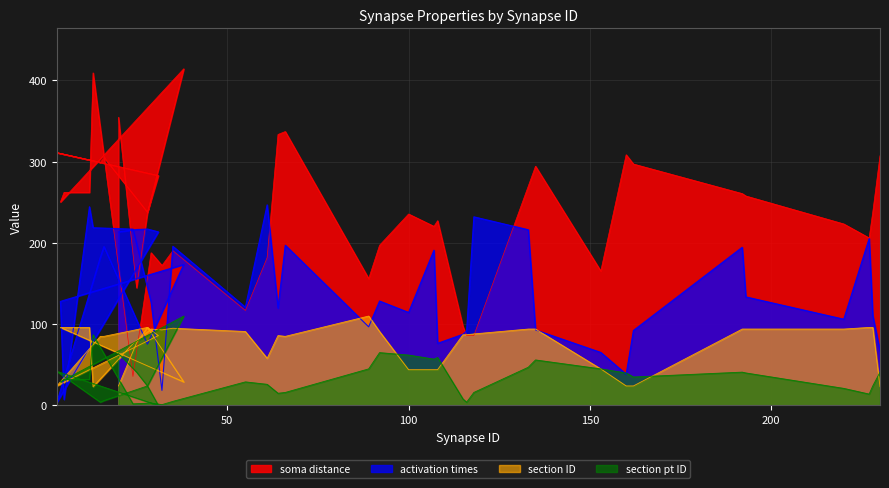

Reading left to right, extract all data points from this chart.

soma distance: 354.6	144.9	237.8	283.0	311.2	299.3	305.2	237.8	414.3	250.4	262.2	262.2	409.3	35.6	187.9	172.2	190.5	116.8	181.8	333.5	337.1	156.1	197.1	235.6	220.4	227.3	97.0	86.1	86.0	269.8	294.5	165.4	308.5	297.1	260.7	257.8	223.4	206.1	237.8	307.4
activation times: 213.6	216.5	217.1	213.6	3.5	182.3	195.6	75.4	173.4	128.1	7.3	244.5	218.7	217.0	127.2	18.5	195.9	120.9	246.9	119.9	197.2	96.8	128.5	114.4	191.1	76.4	87.6	91.8	232.1	216.2	92.9	65.2	38.4	92.3	194.6	133.6	106.1	205.5	110.6	67.1
section ID: 24.0	77.0	96.0	86.0	24.0	85.0	85.0	96.0	29.0	96.0	96.0	96.0	23.0	76.0	94.0	93.0	95.0	91.0	58.0	86.0	85.0	110.0	91.0	44.0	44.0	44.0	87.0	87.0	88.0	94.0	94.0	45.0	24.0	24.0	94.0	94.0	94.0	96.0	96.0	23.0
section pt ID: 64.0	41.0	24.0	0.0	42.0	4.0	6.0	24.0	110.0	29.0	32.0	32.0	87.0	2.0	3.0	1.0	5.0	29.0	26.0	15.0	16.0	45.0	65.0	62.0	57.0	59.0	8.0	4.0	16.0	47.0	56.0	45.0	40.0	35.0	41.0	40.0	21.0	14.0	24.0	41.0